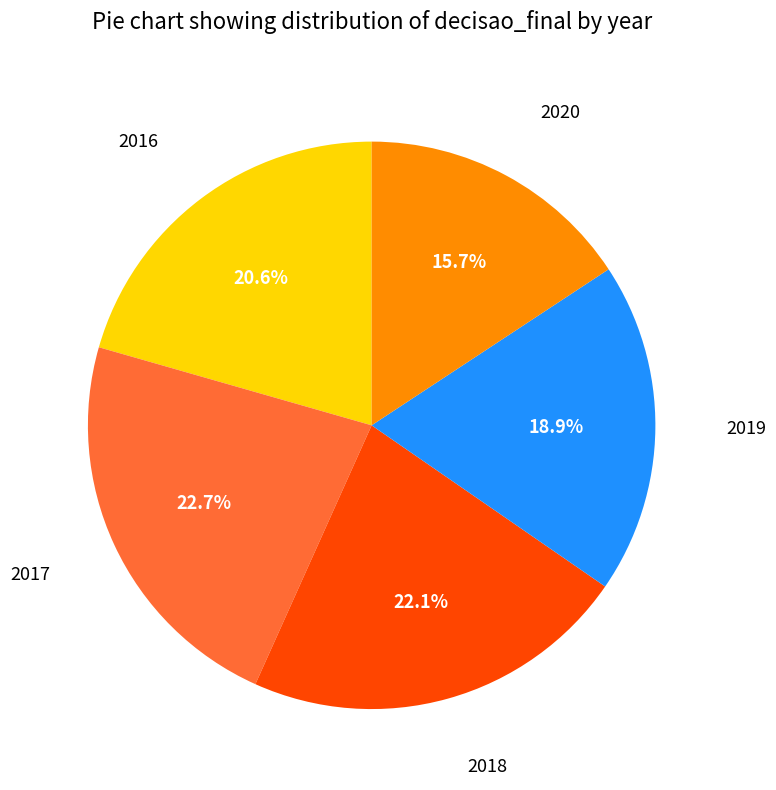

Is there a majority slice in this chart?

No